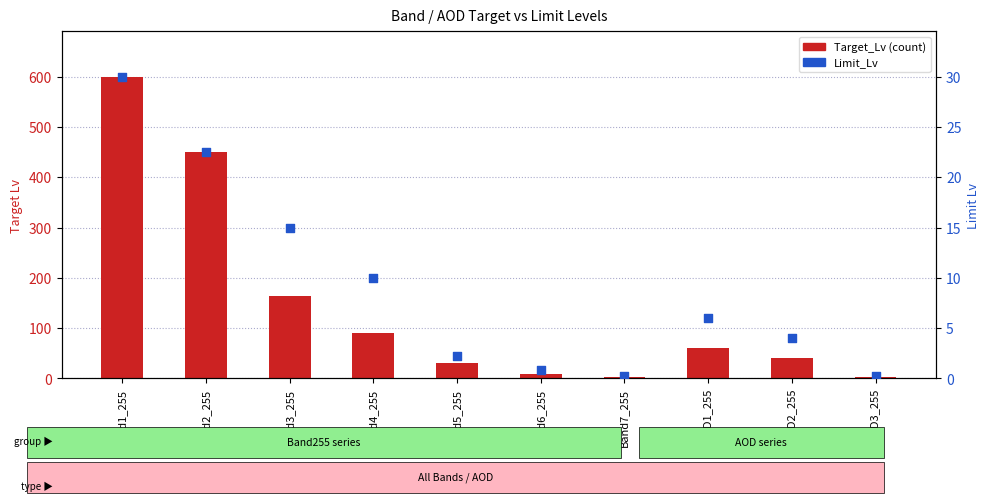

Which series has the widest spread of Y values?

Target_Lv (count)